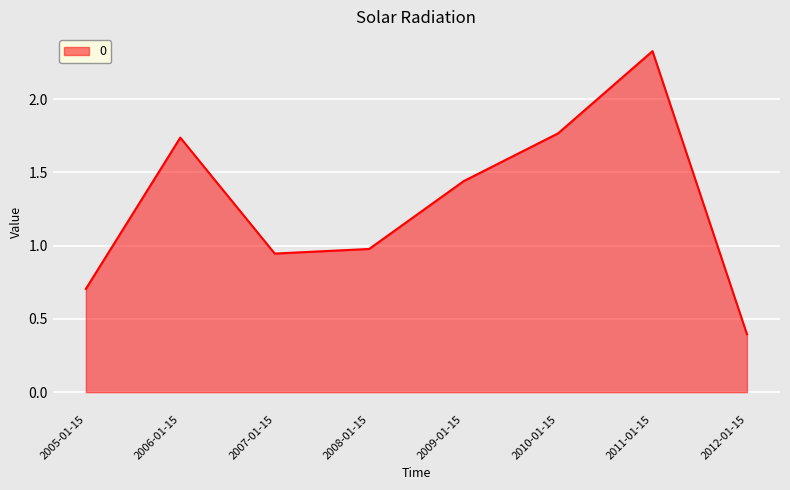

How many interior local peaks (higher than both neighbors) does the data have?

2